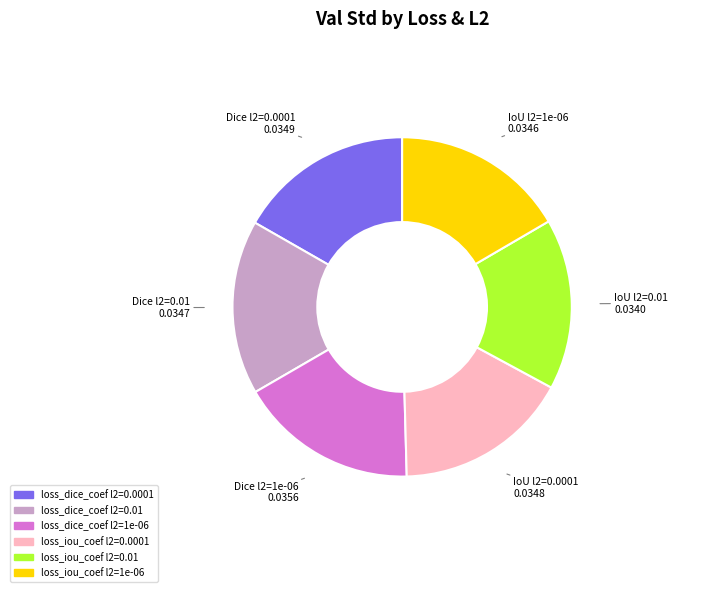

Count the number of slices in the pie.

6